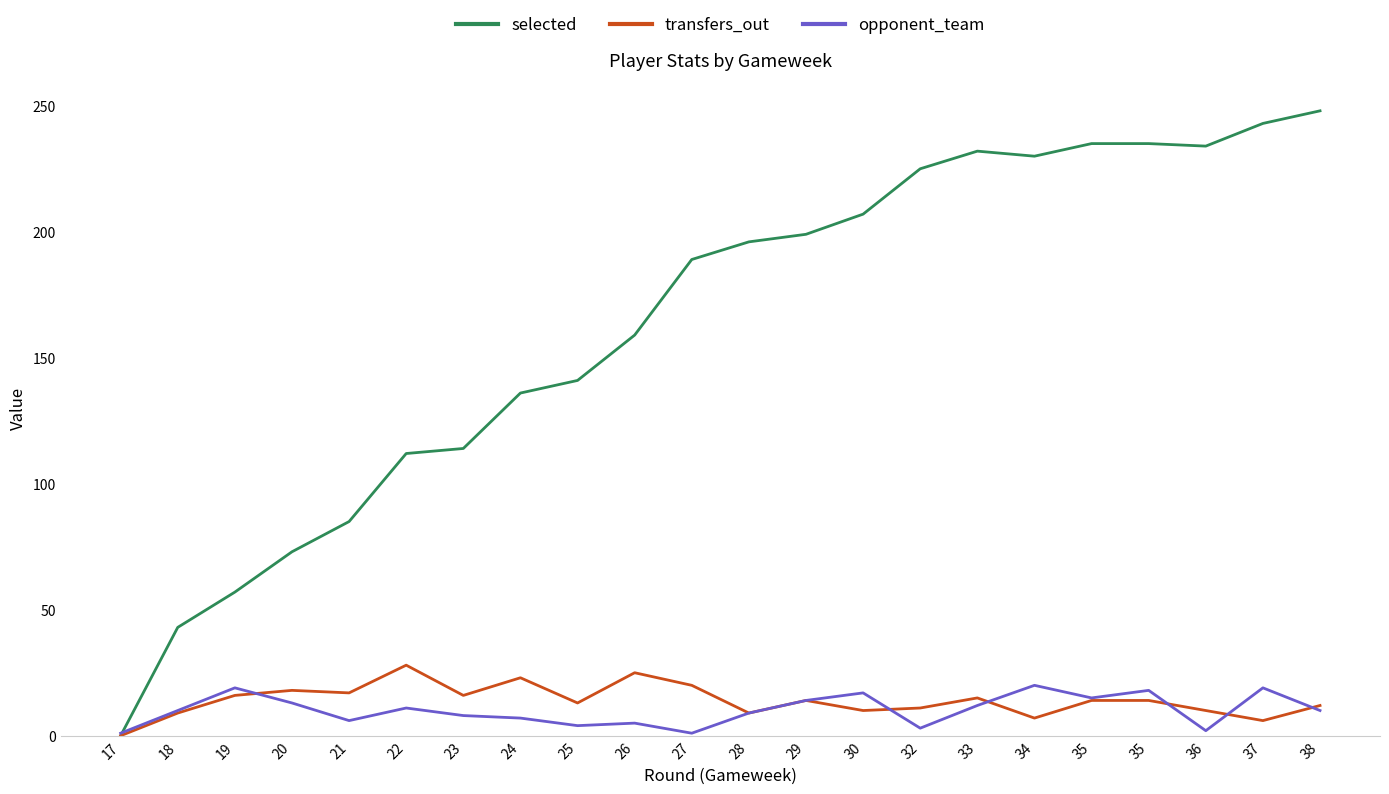

What are all the series names shown in the legend?

selected, transfers_out, opponent_team